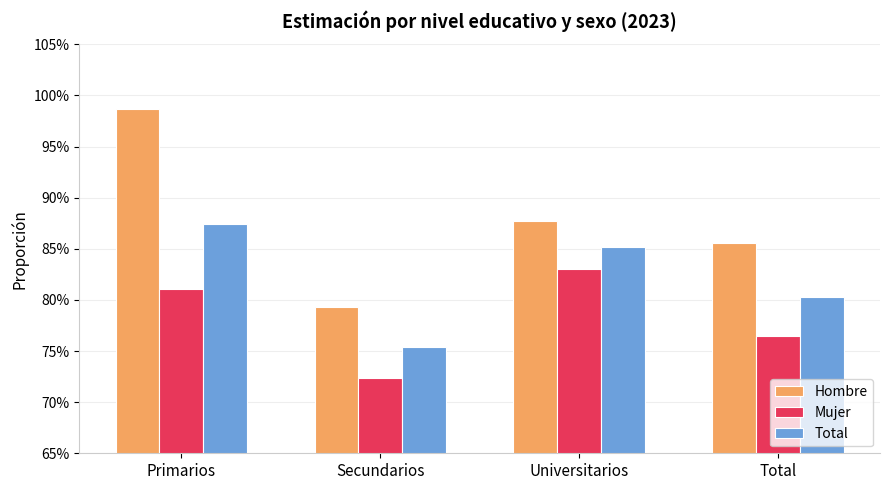

What is the minimum value for Hombre?

0.8